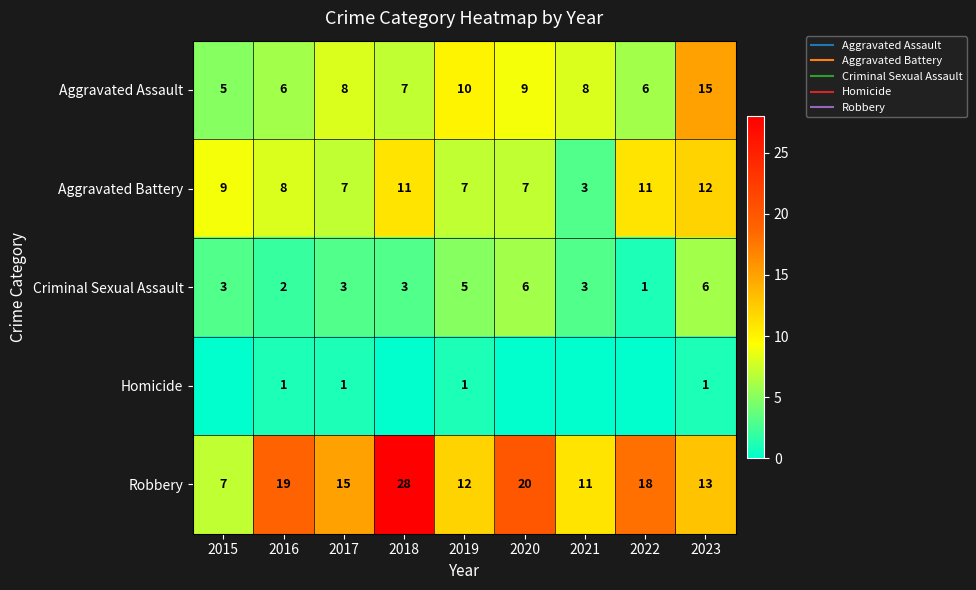

At which category does the chart reach its peak across all series?

2018